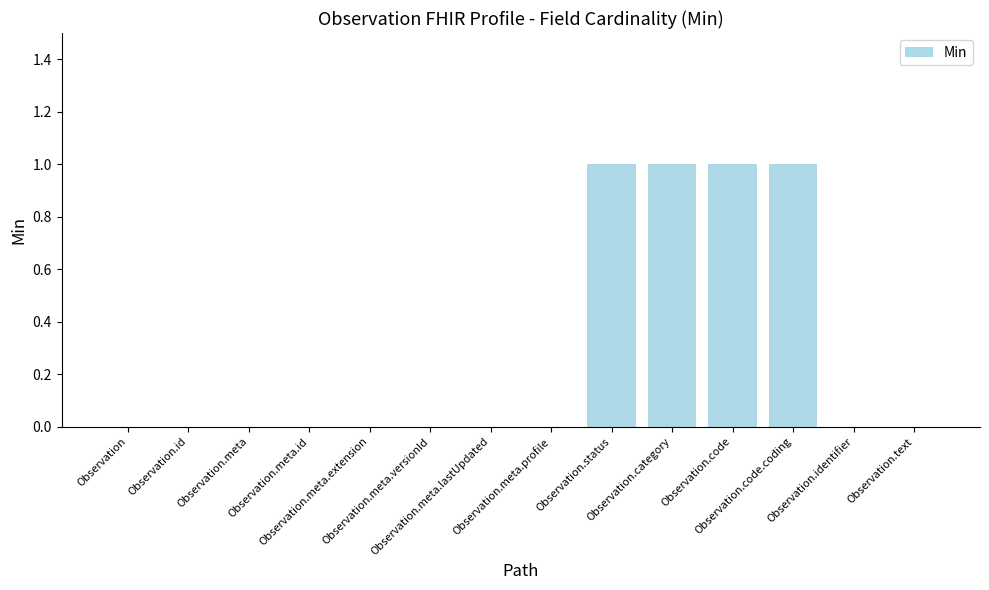

What is the sum of all values?

4